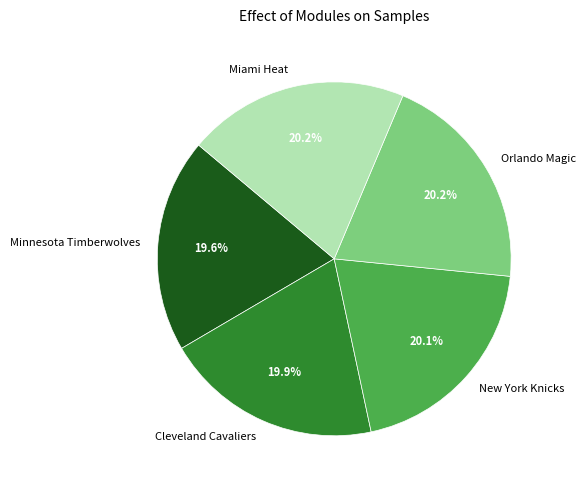

To the nearest percent, what portion does Orlando Magic represent?

20%